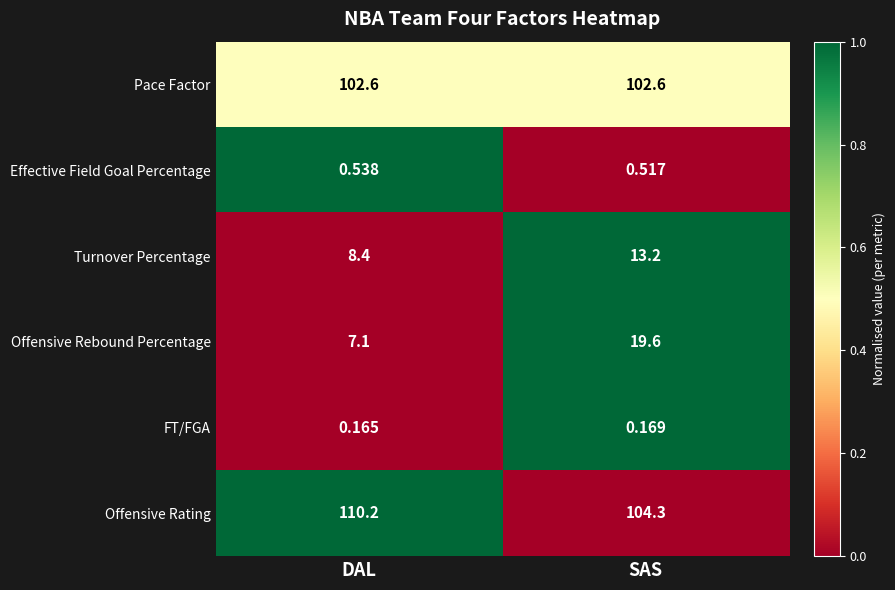

Rank the series by their maximum value, from lowest to highest.

FT/FGA, Effective Field Goal Percentage, Turnover Percentage, Offensive Rebound Percentage, Pace Factor, Offensive Rating